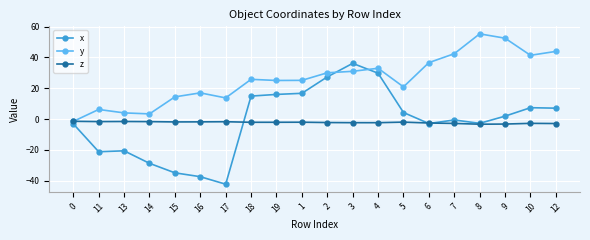

Does the chart display data point markers on the line(s)?

Yes